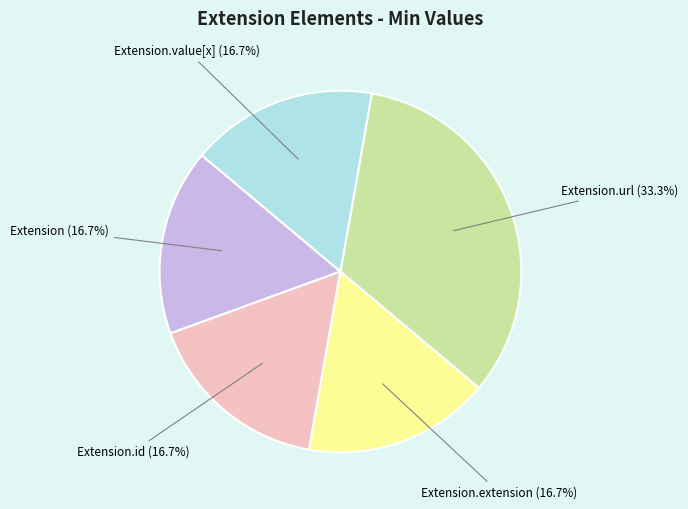

Is there a majority slice in this chart?

No